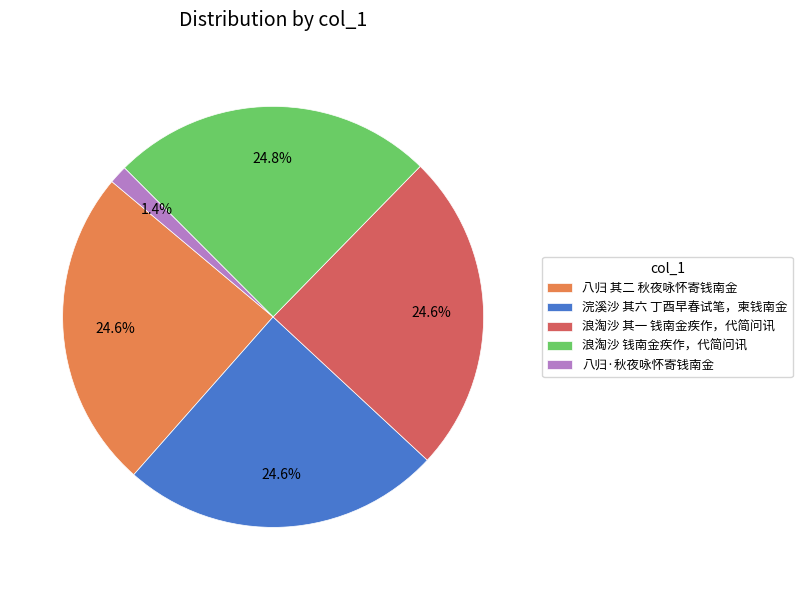

What percentage is the 浣溪沙 其六 丁酉早春试笔，柬钱南金 slice, to the nearest percent?

25%